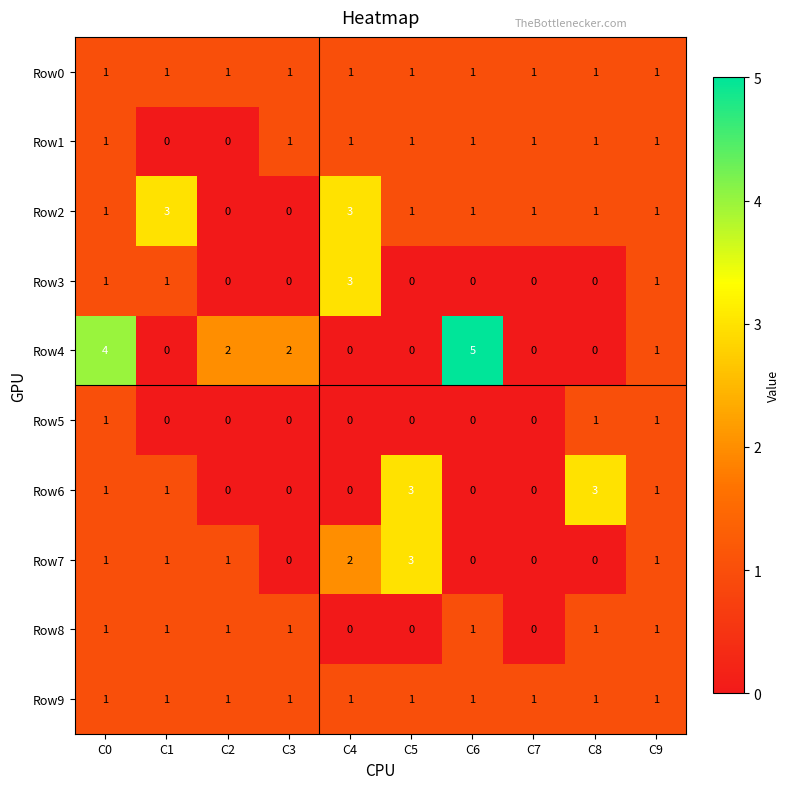

What is the sum of all Row7 values?

9